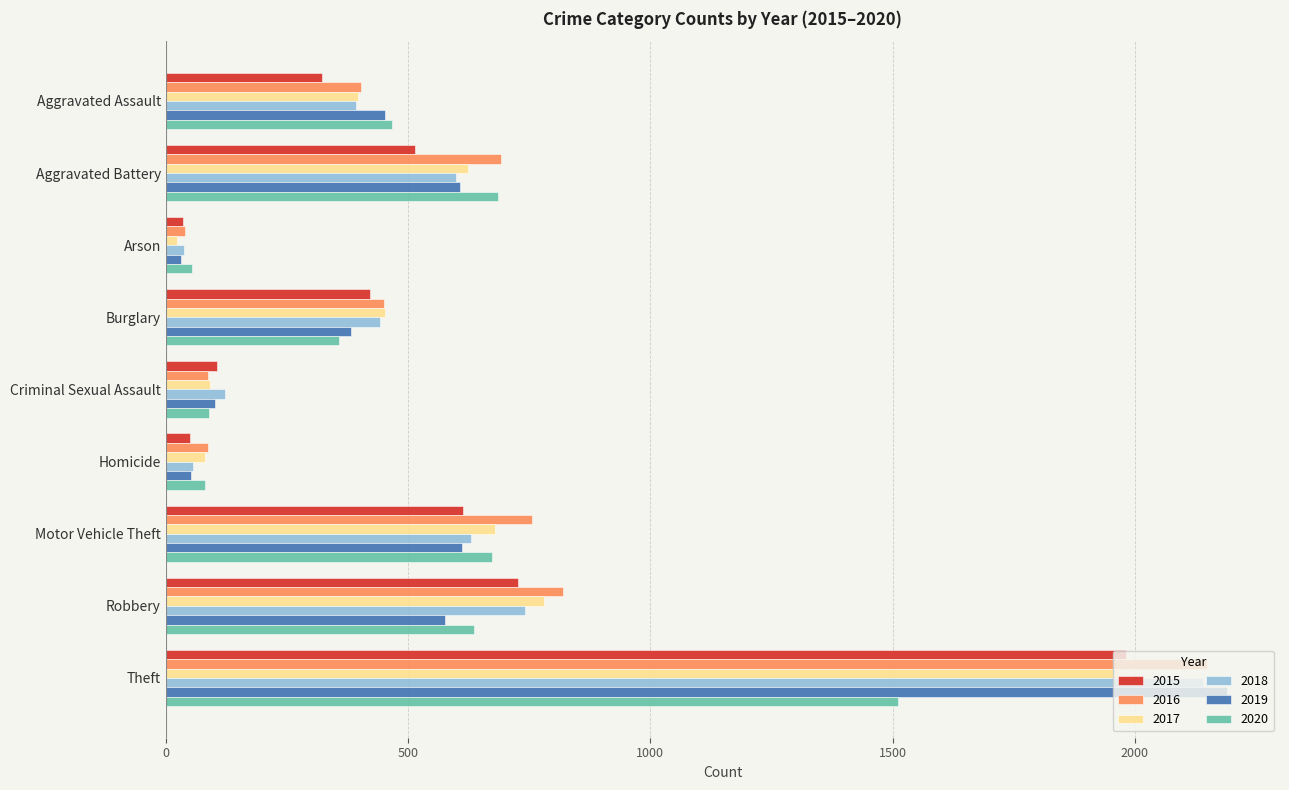

Is it true that 2018 equals 392 at Aggravated Assault?

True